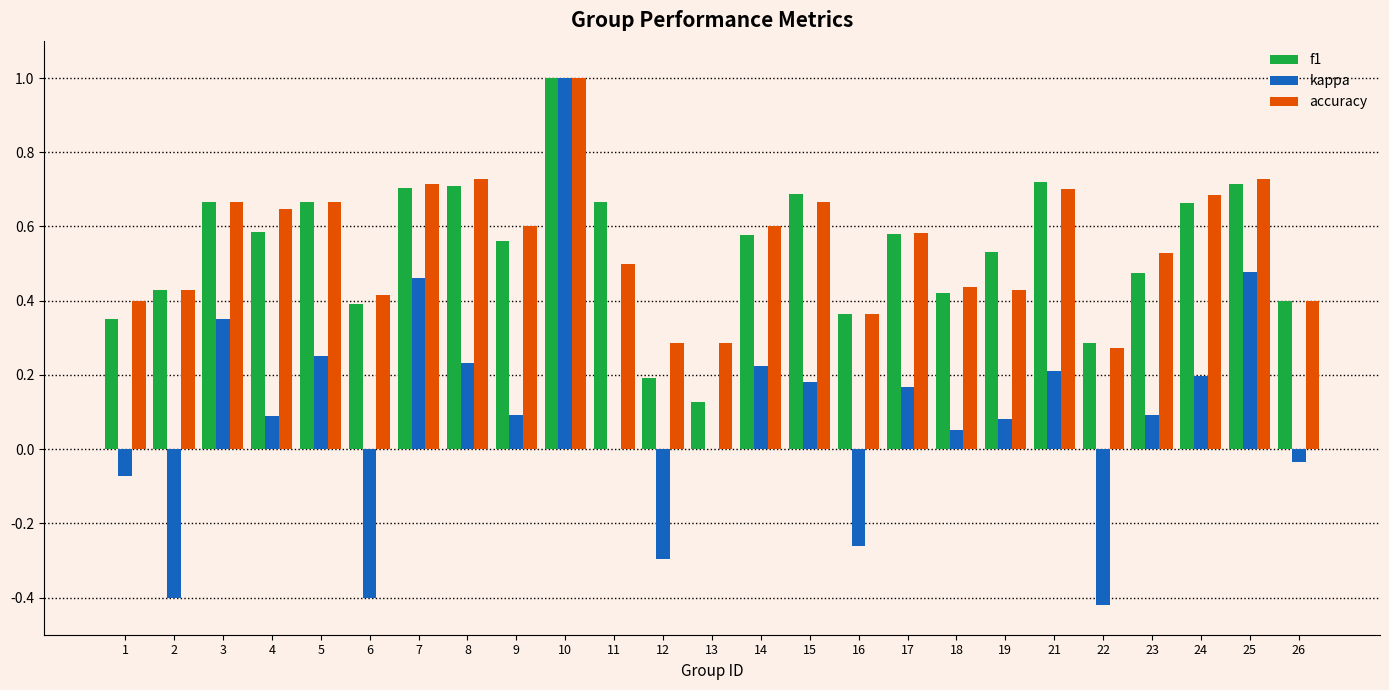

How many series are shown in this chart?

3